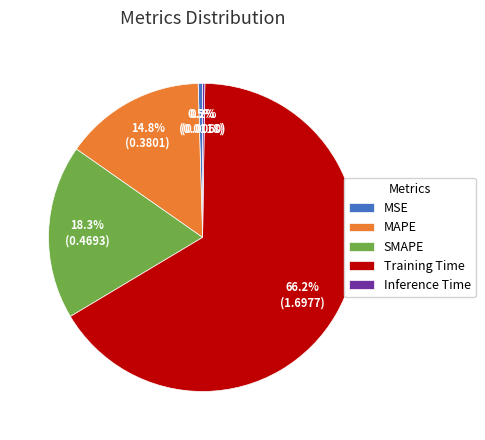

The Training Time slice represents 66% of the pie. True or false?

True